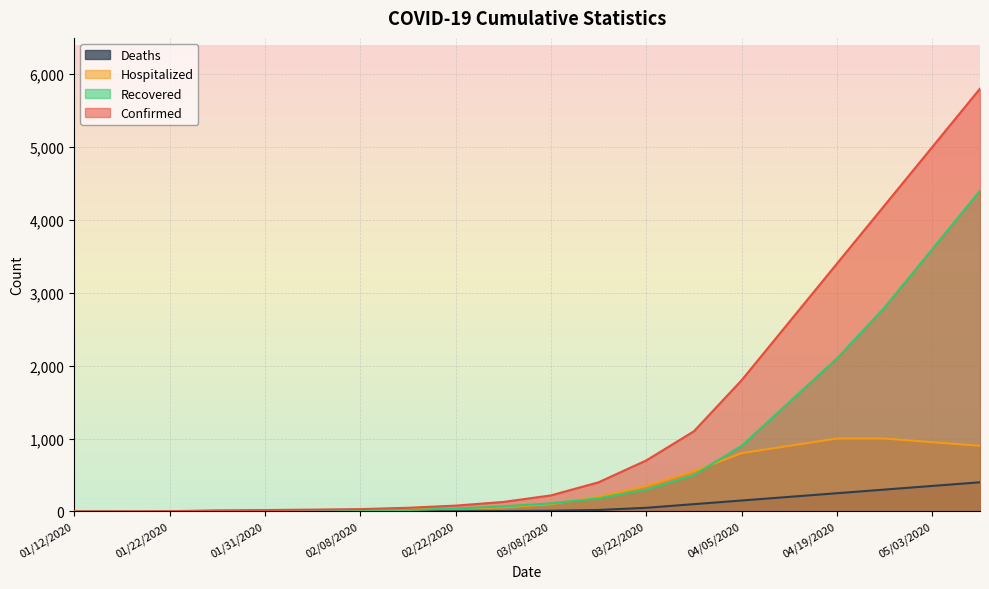

What is the difference between the Deaths values at 04/12/2020 and 02/04/2020?

200